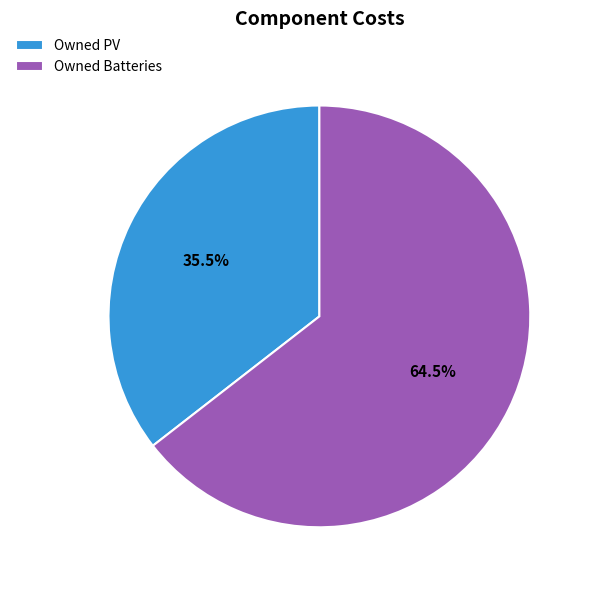

Rank the categories by value from lowest to highest.

Owned PV, Owned Batteries